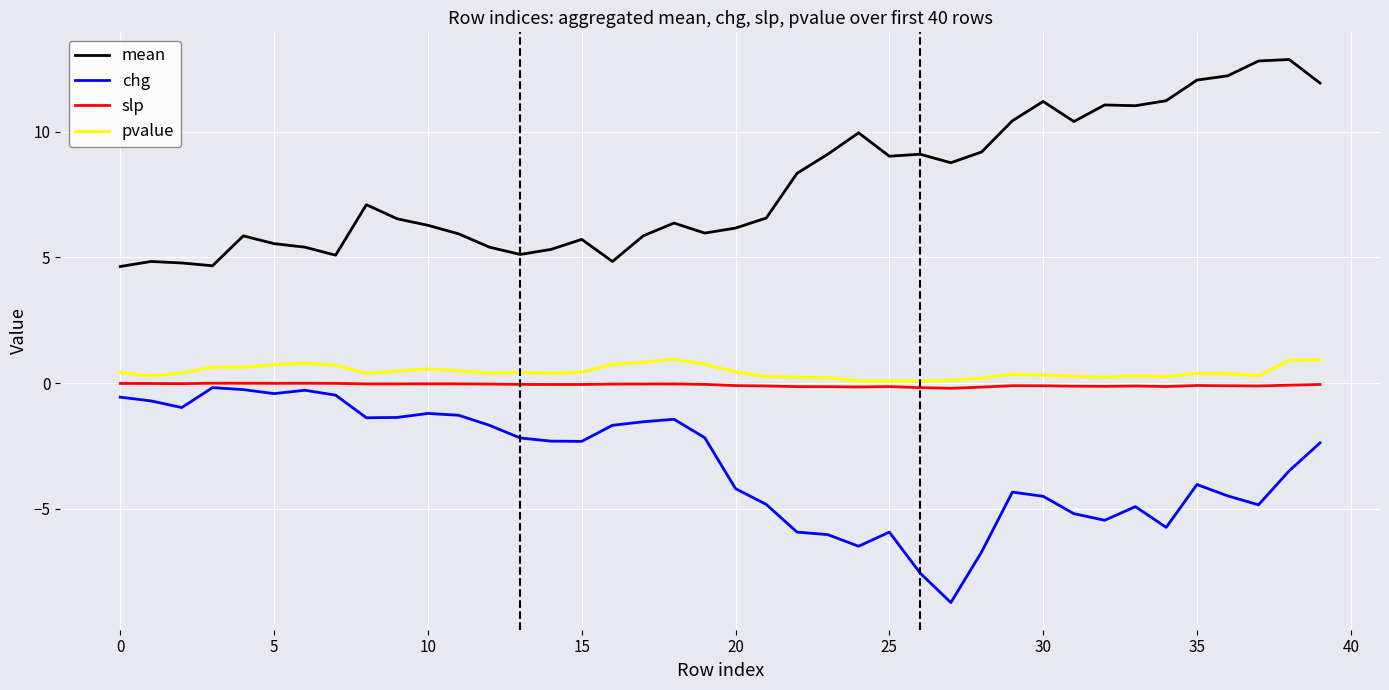

What is the maximum value for mean?

12.9